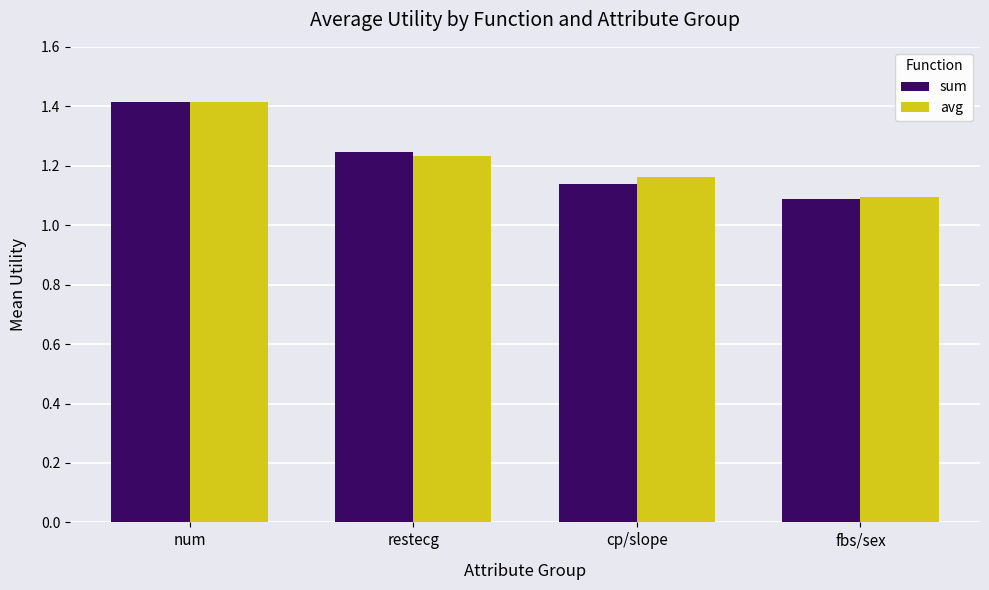

Is the value of sum at restecg greater than the value of avg at num?

No